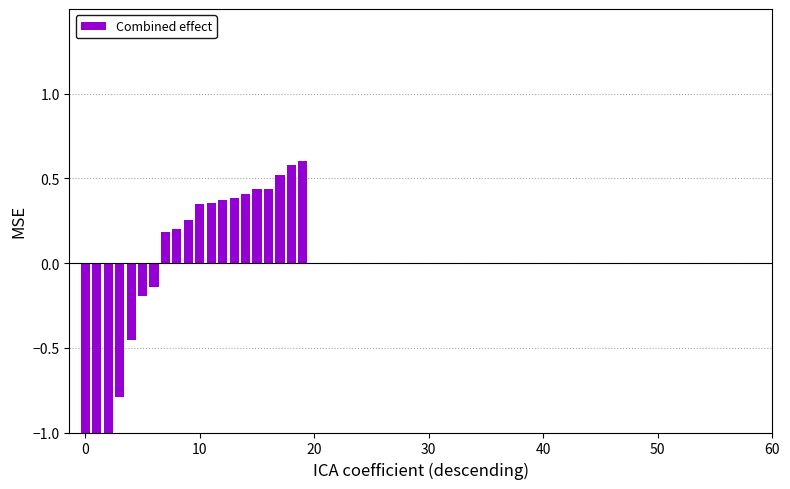

Reading left to right, what are all the values shown in this chart?

-1.2	-1.2	-1.2	-0.8	-0.5	-0.2	-0.1	0.2	0.2	0.3	0.3	0.4	0.4	0.4	0.4	0.4	0.4	0.5	0.6	0.6